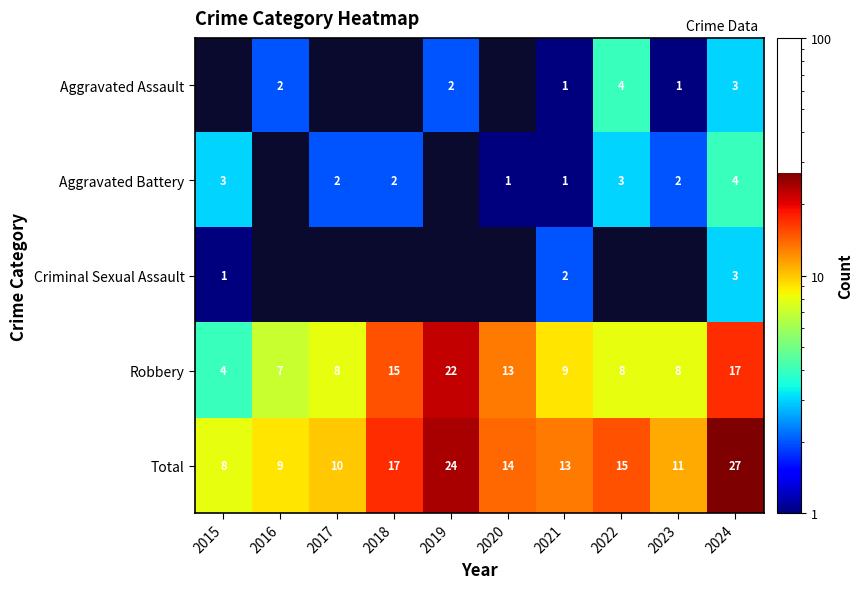

Is it true that Robbery equals 22 at 2019?

True